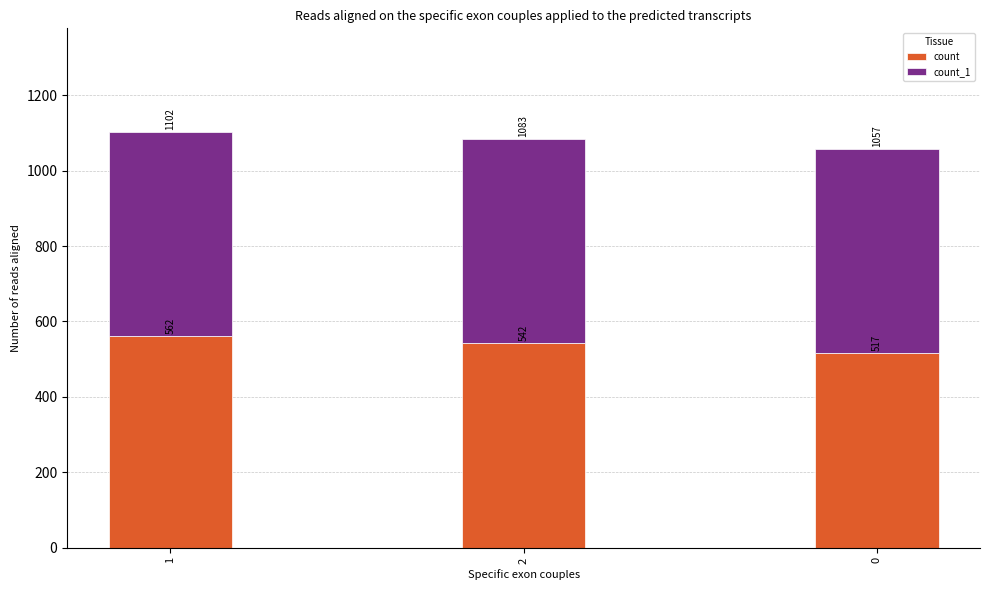

List the labels in order of count value, largest first.

1, 2, 0